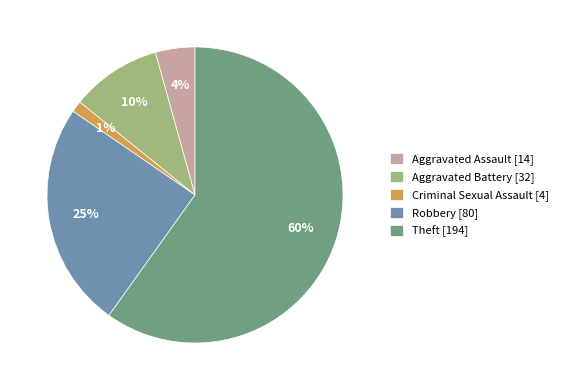

True or false: Theft accounts for 60% of the total.

True